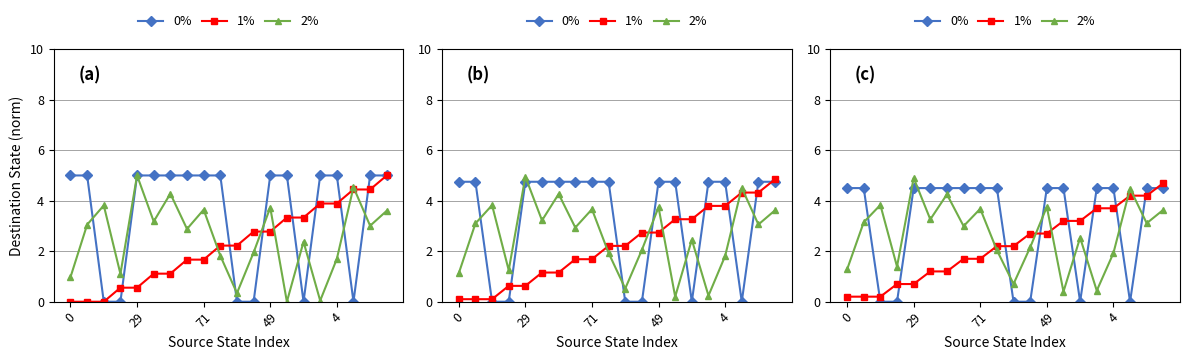

The value of 0% at 5 is 4.5. True or false?

True